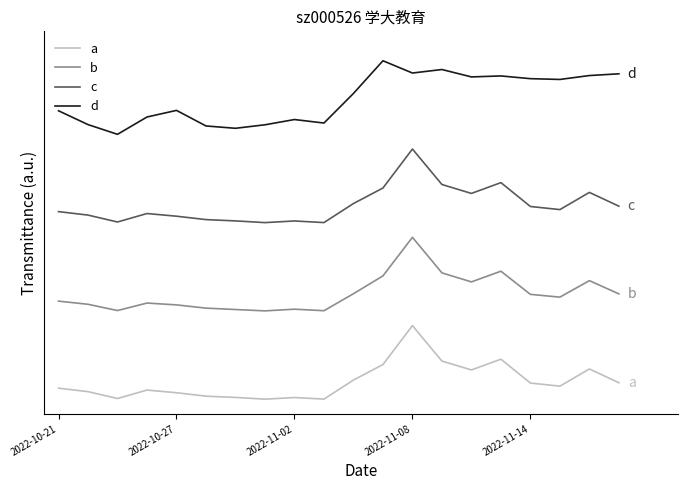

True or false: d and c intersect in this chart.

False